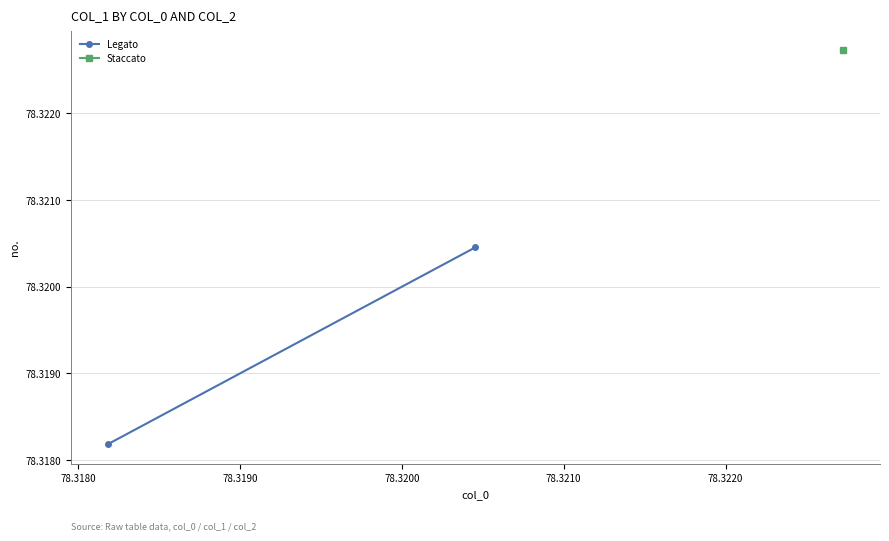

True or false: the data shows 41.8 at 78.3170.

False